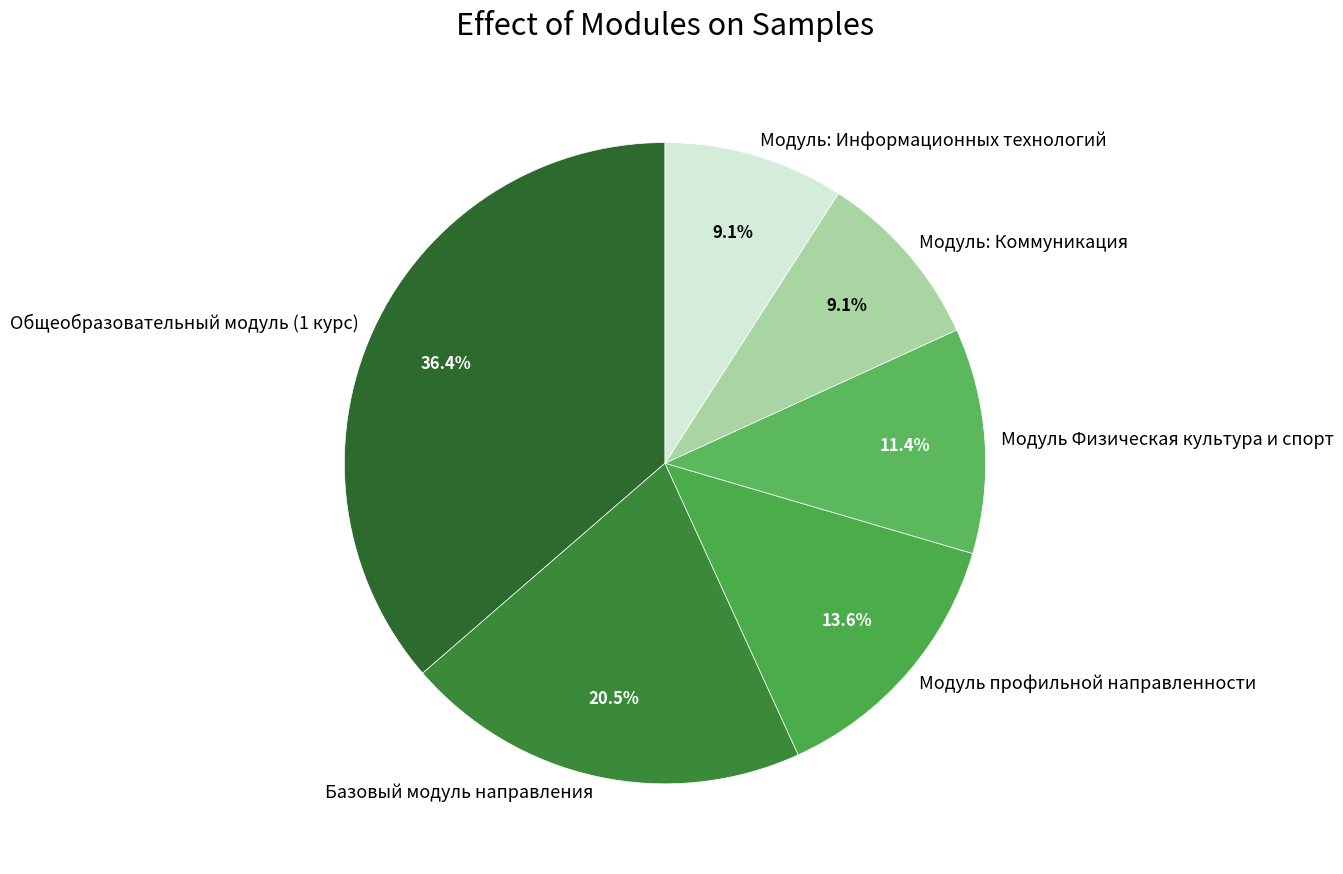

Between Модуль: Информационных технологий and Базовый модуль направления, which is larger?

Базовый модуль направления